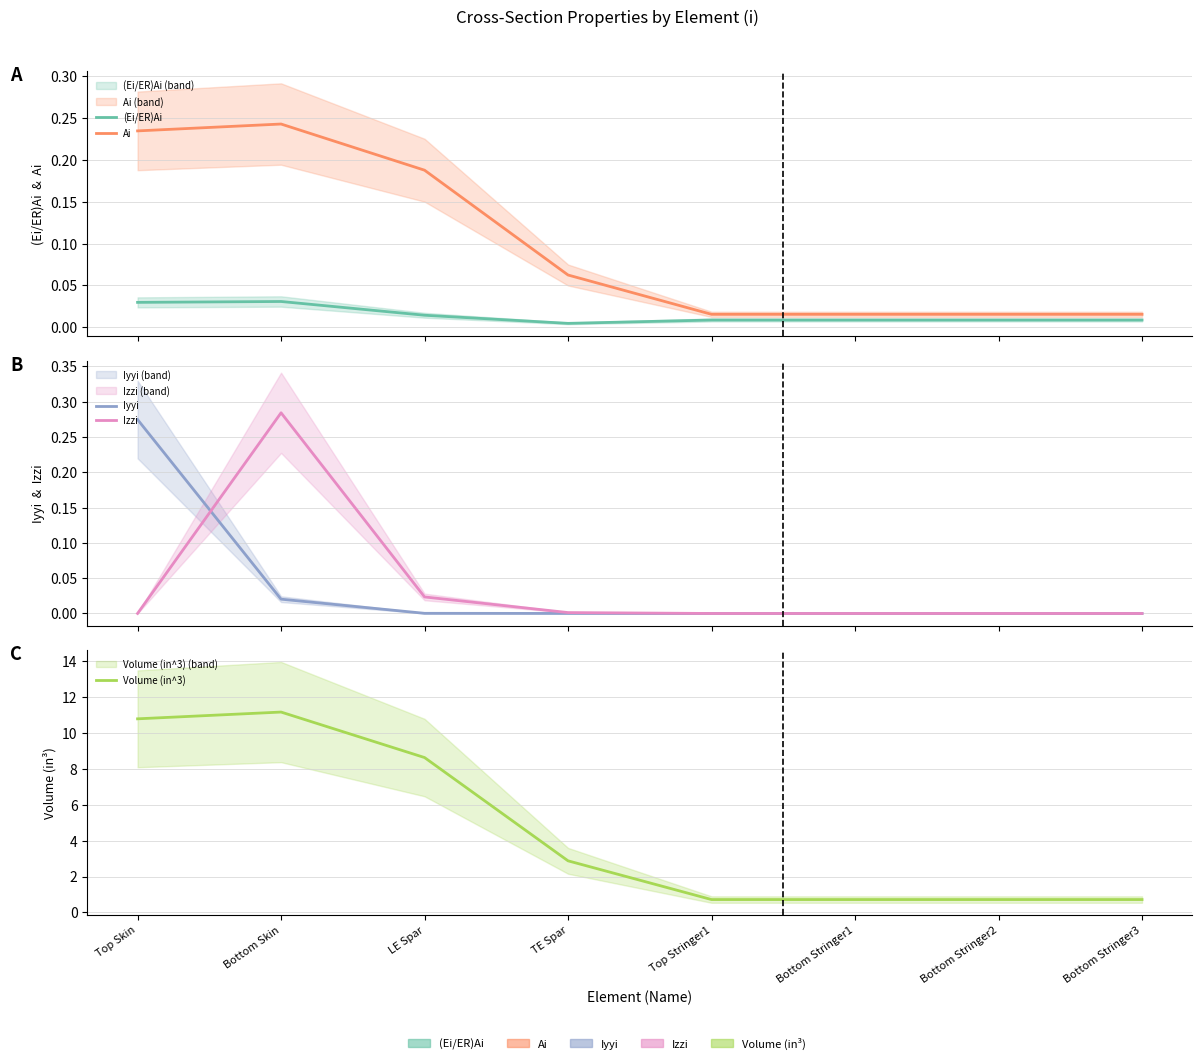

Which category has the highest value in the Ai series?

Bottom Skin